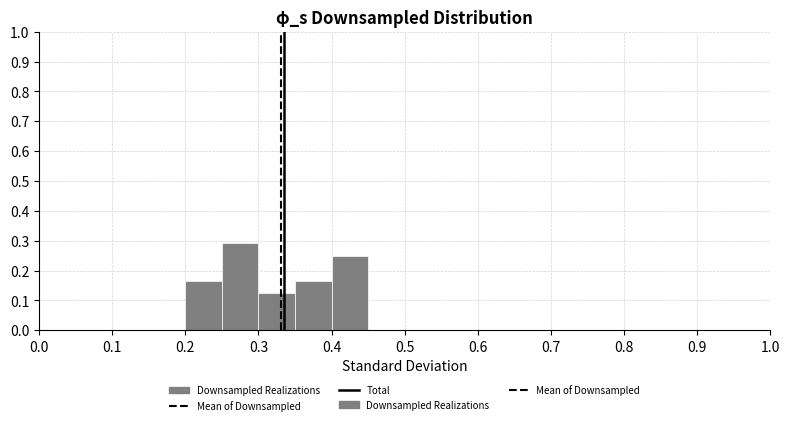

Which range on the x-axis has the tallest bar?

0.25 to 0.30